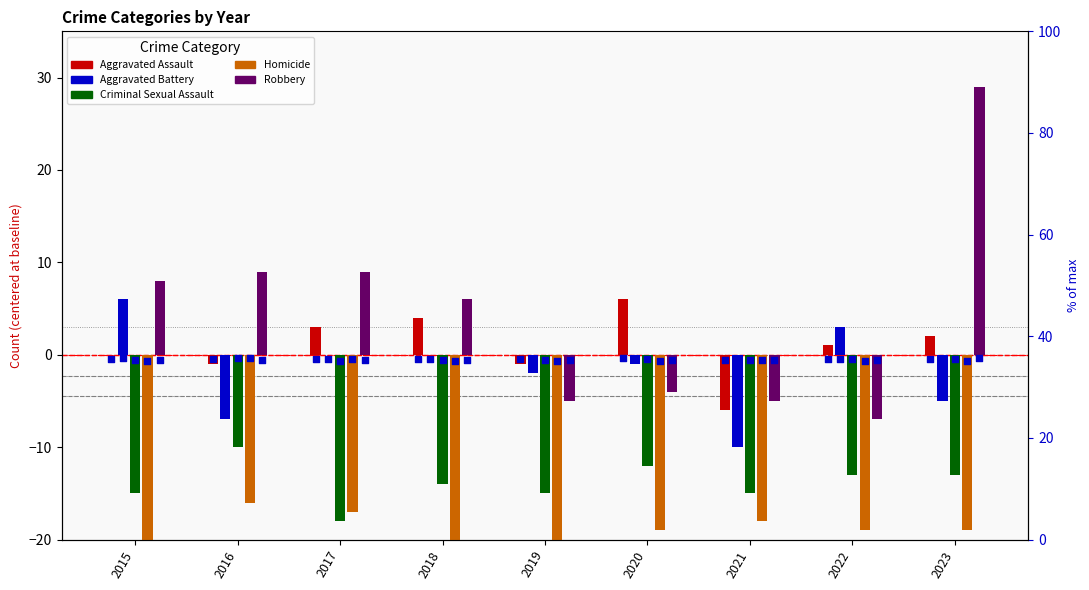

Which series contains the lowest Y value?

Homicide